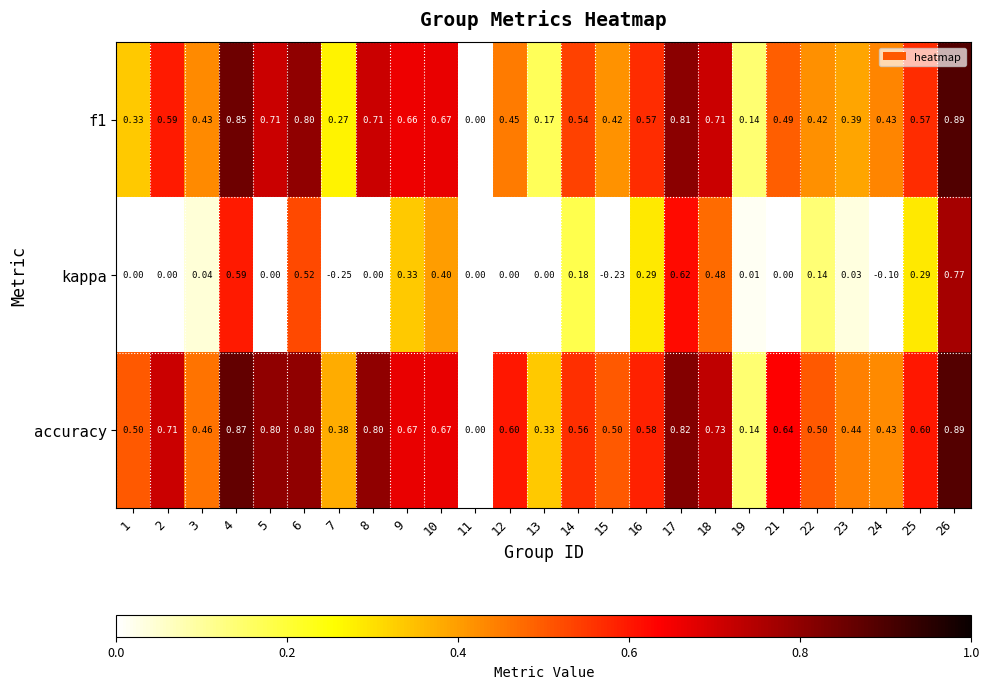

Which series has the widest spread of values?

kappa